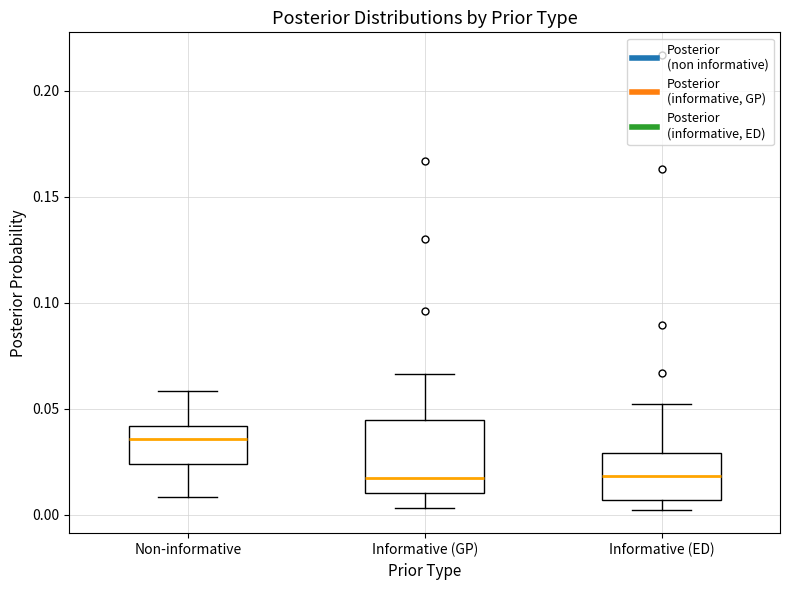

Reading left to right, transcribe this box plot: for each box, give where its median line is, the range the box spans, and where its two whiskers end, as read against the y-axis. The values are not printed on the chart, so give them approximately, as read against the axis.

Non-informative: median 0.035, box 0.025 to 0.040, whiskers 0.010 to 0.060
Informative (GP): median 0.015, box 0.010 to 0.045, whiskers 0.005 to 0.065
Informative (ED): median 0.020, box 0.005 to 0.030, whiskers 0.000 to 0.050